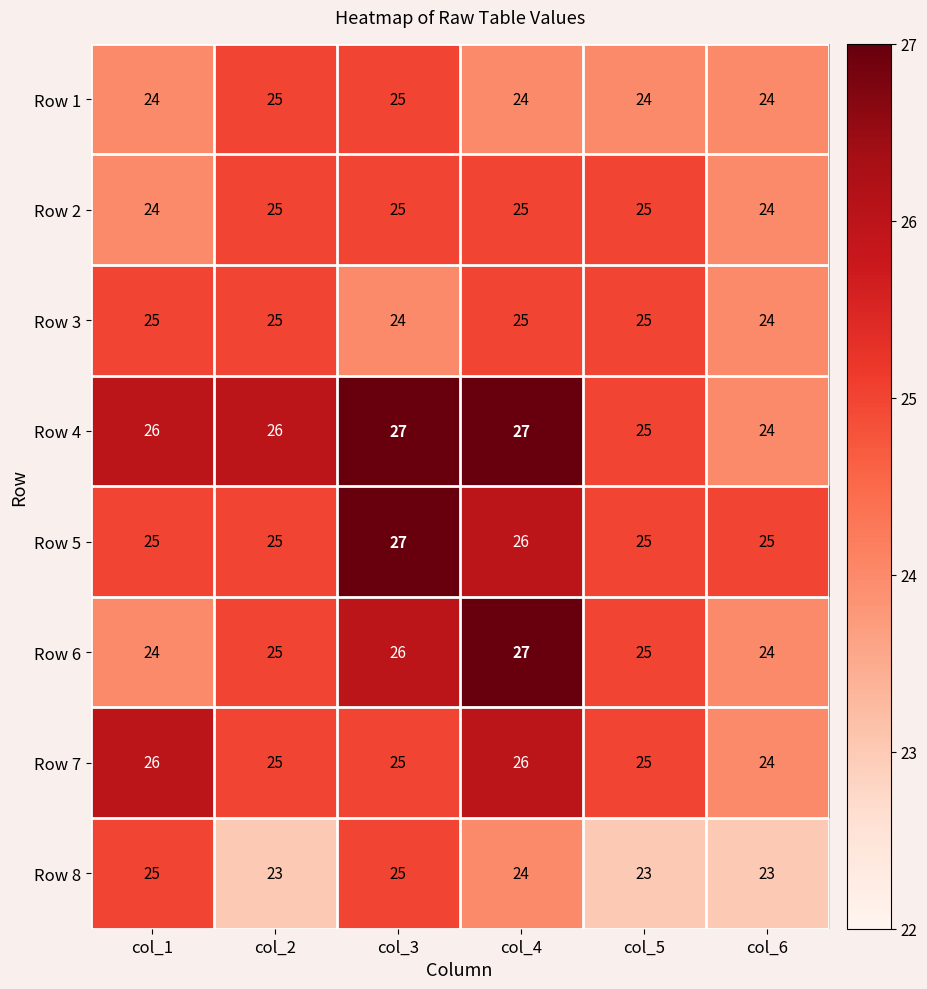

What is the lowest value of the Row 8 series?

23